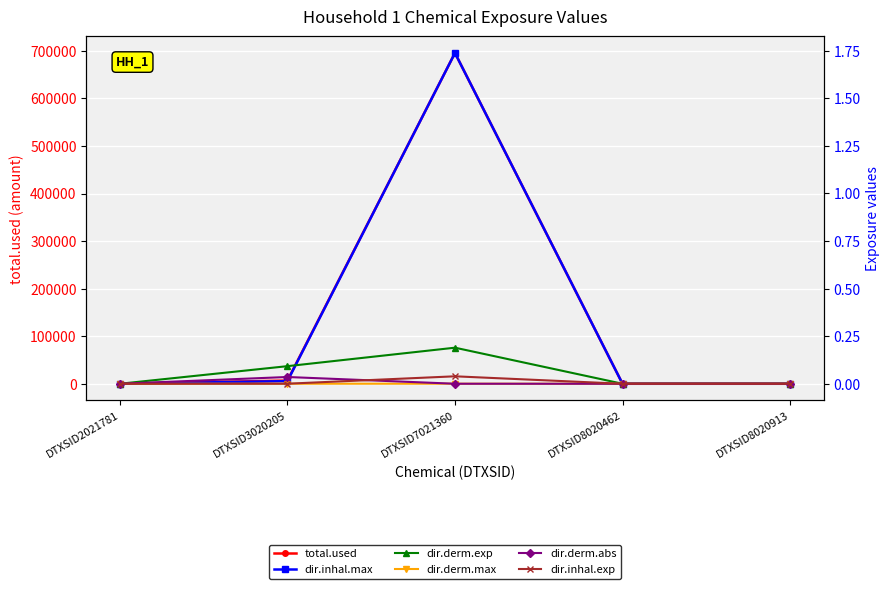

Which series has the largest total across all categories?

total.used